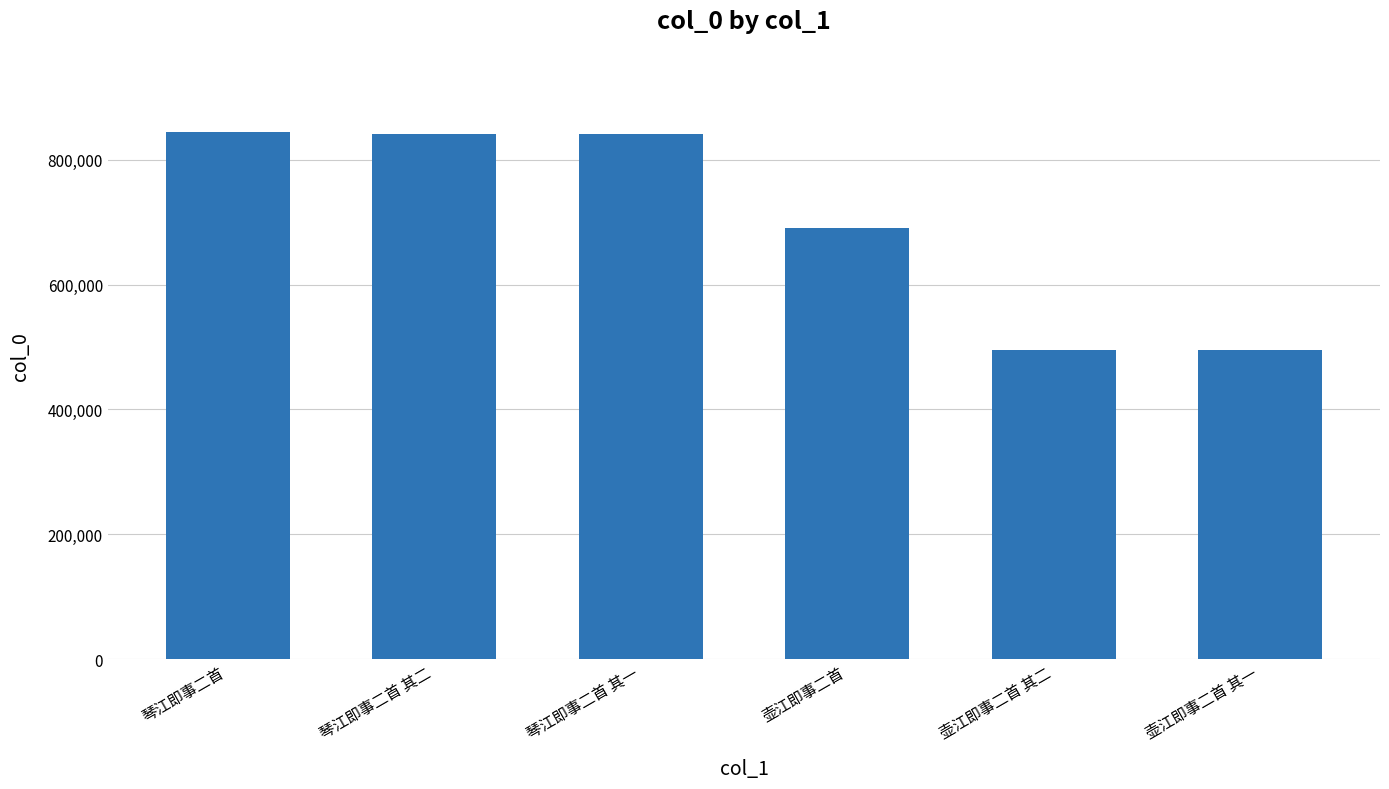

What is the minimum value shown in the chart?

495275